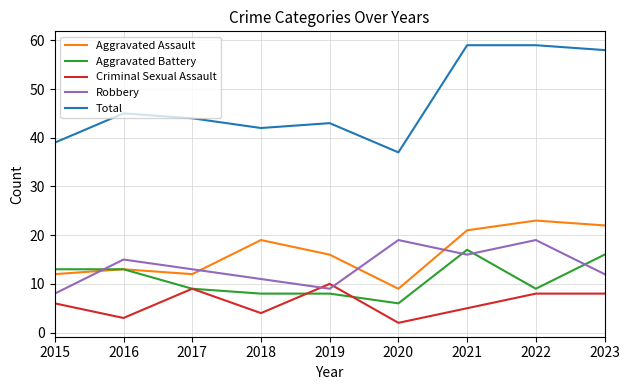

What is the minimum value shown in the chart?

2